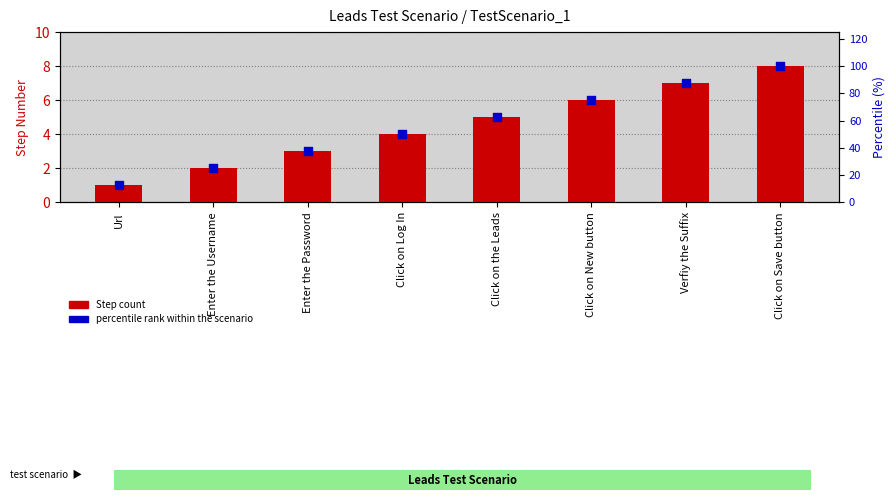

What is the total value across all series at Click on New button?

81.0